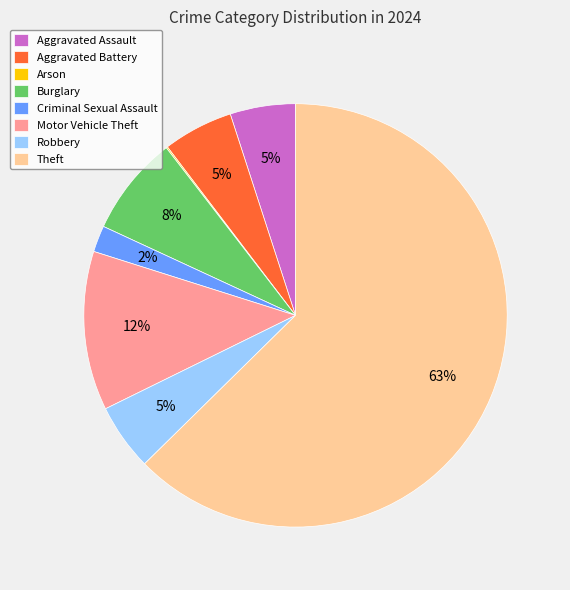

The Theft slice represents 72% of the pie. True or false?

False